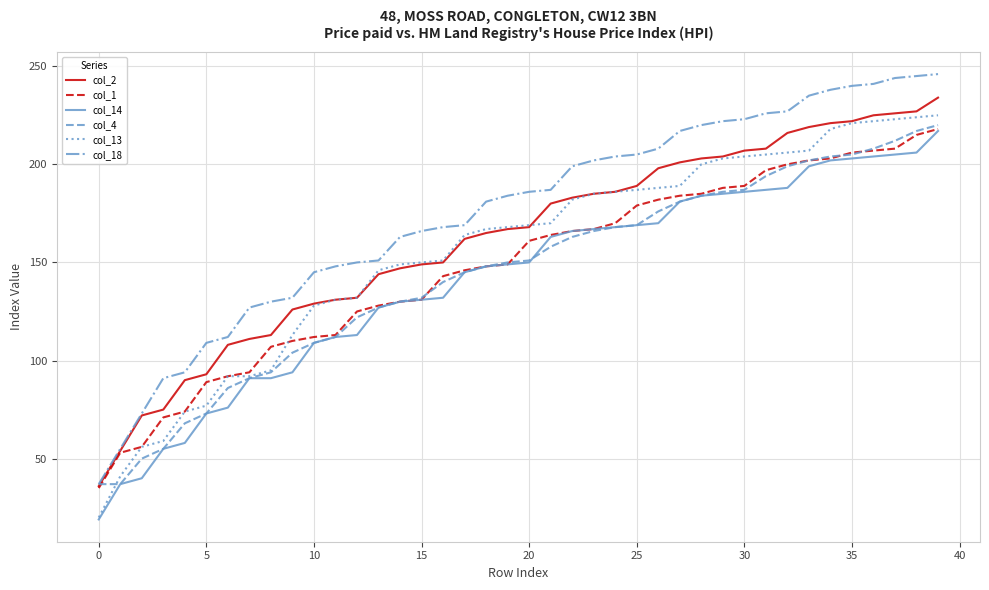

Reading left to right, extract all data points from this chart.

col_2: 36	54	72	75	90	93	108	111	113	126	129	131	132	144	147	149	150	162	165	167	168	180	183	185	186	189	198	201	203	204	207	208	216	219	221	222	225	226	227	234
col_1: 35	53	56	71	74	89	92	94	107	110	112	113	125	128	130	131	143	146	148	149	161	164	166	167	170	179	182	184	185	188	189	197	200	202	203	206	207	208	215	218
col_14: 19	37	40	55	58	73	76	91	91	94	109	112	113	127	130	131	132	145	148	149	150	163	166	167	168	169	170	181	184	185	186	187	188	199	202	203	204	205	206	217
col_4: 37	37	50	55	68	73	86	91	94	104	109	112	122	127	130	132	140	145	148	150	151	158	163	166	168	169	176	181	184	186	187	194	199	202	204	205	208	212	217	220
col_13: 20	41	56	59	74	77	92	92	95	113	128	131	132	146	149	150	151	164	167	168	169	170	182	185	186	187	188	189	200	203	204	205	206	207	218	221	222	223	224	225
col_18: 37	55	73	91	94	109	112	127	130	132	145	148	150	151	163	166	168	169	181	184	186	187	199	202	204	205	208	217	220	222	223	226	227	235	238	240	241	244	245	246